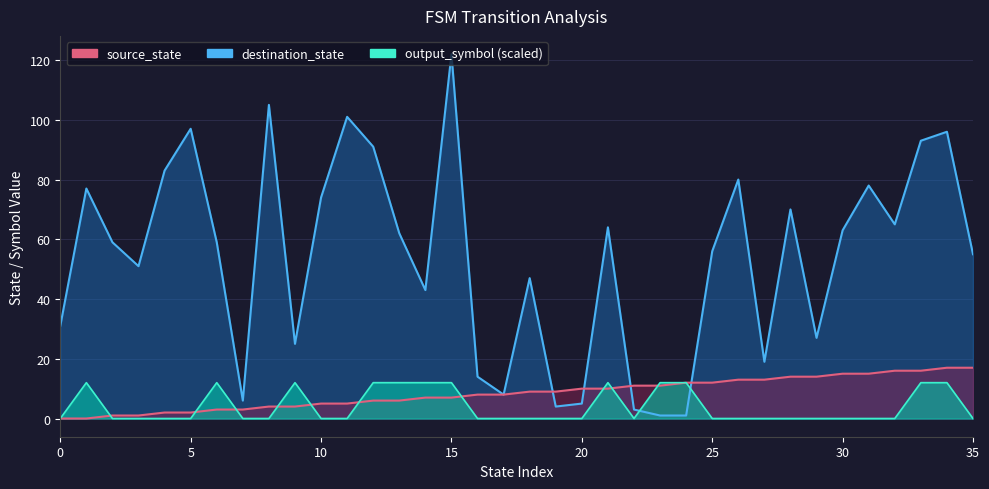

What are all the series names shown in the legend?

source_state, destination_state, output_symbol